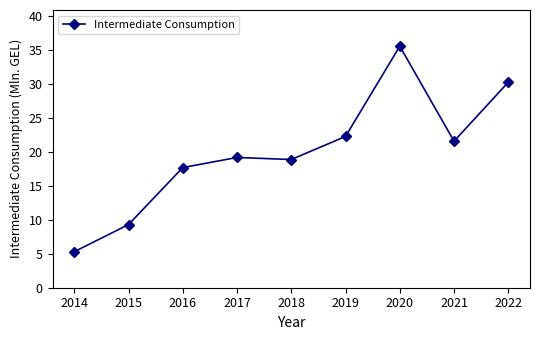

What is the difference between the values at 2017 and 2014?

13.9